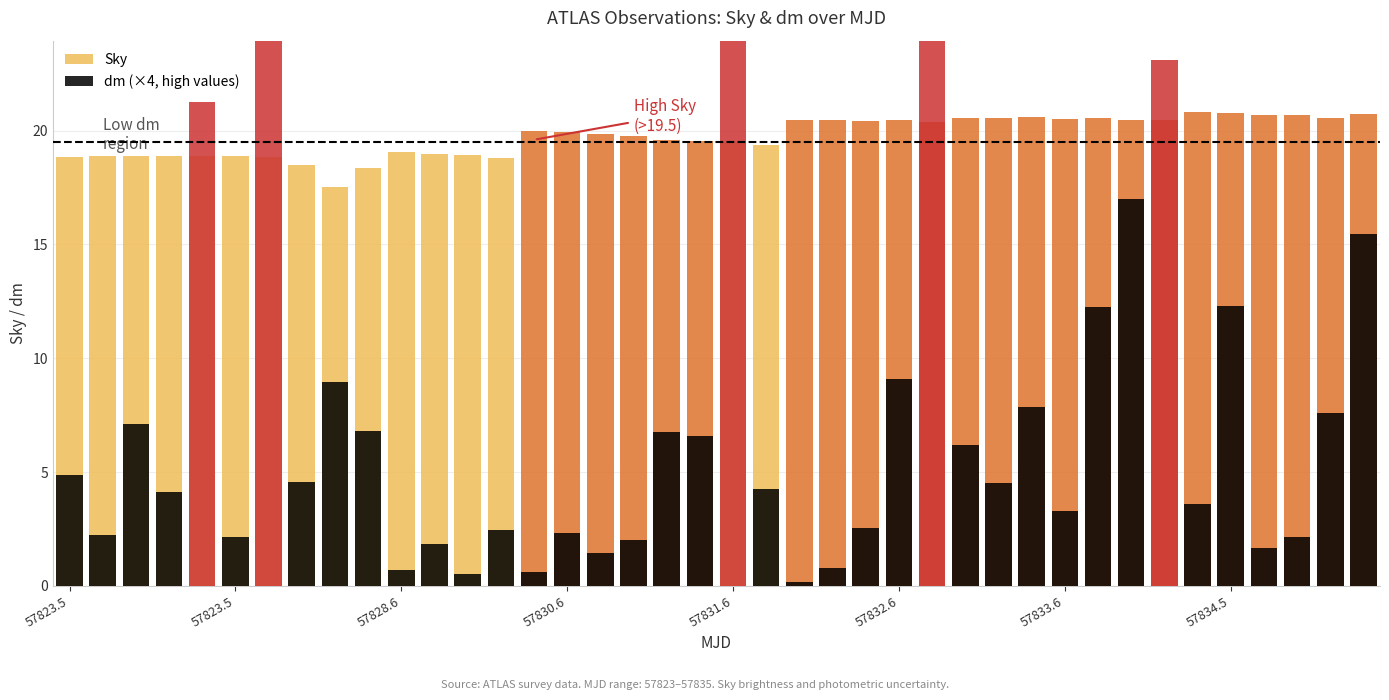

List the series in order of their peak value, lowest first.

Sky, dm (×4, high values)